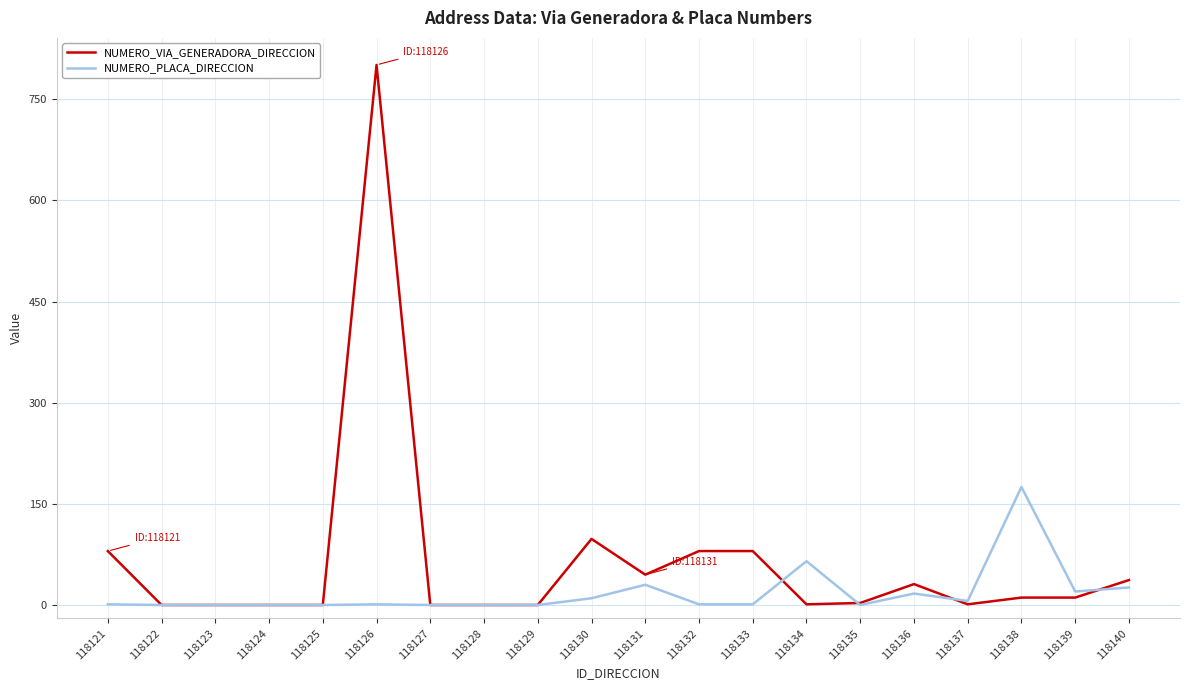

Which category has the highest value in the NUMERO_PLACA_DIRECCION series?

118138